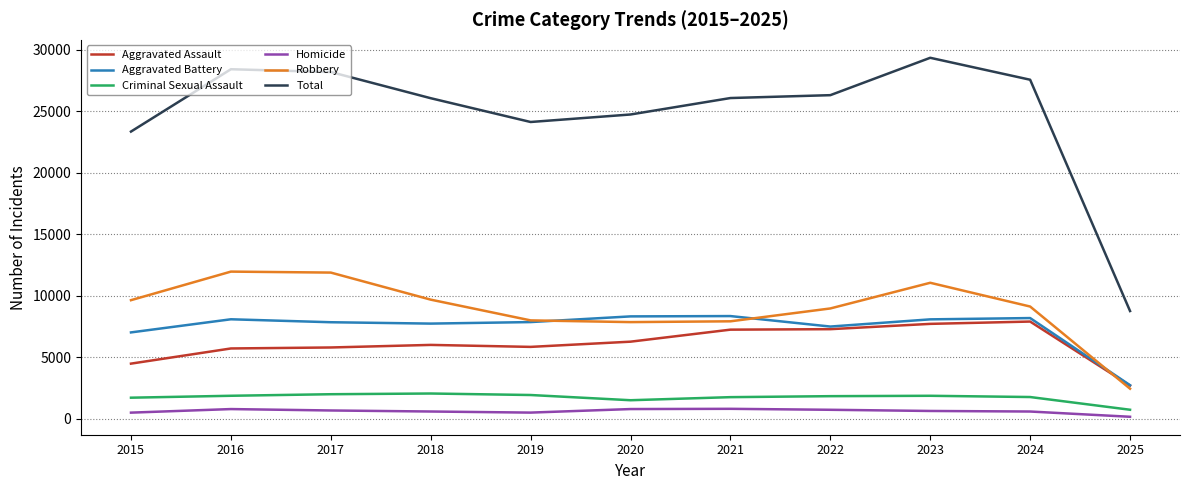

Which category has the lowest value in the Aggravated Assault series?

2025